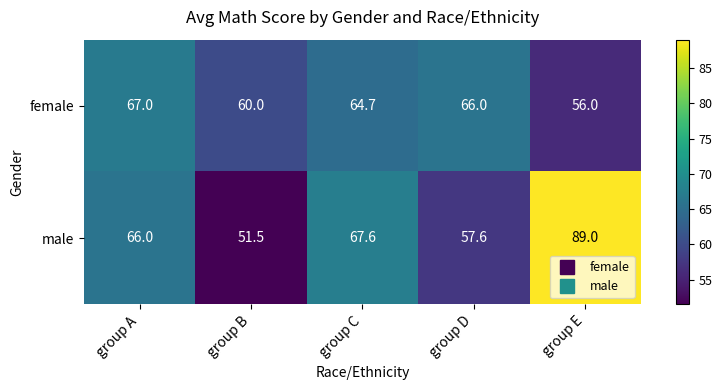

At which label is male closest to 70?

group C